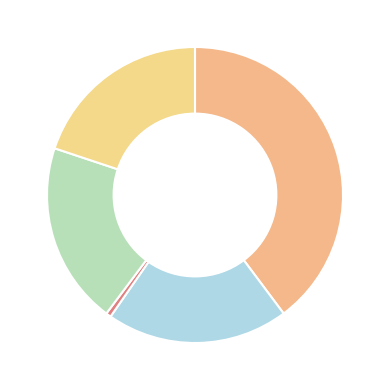

Count the number of slices in the pie.

5